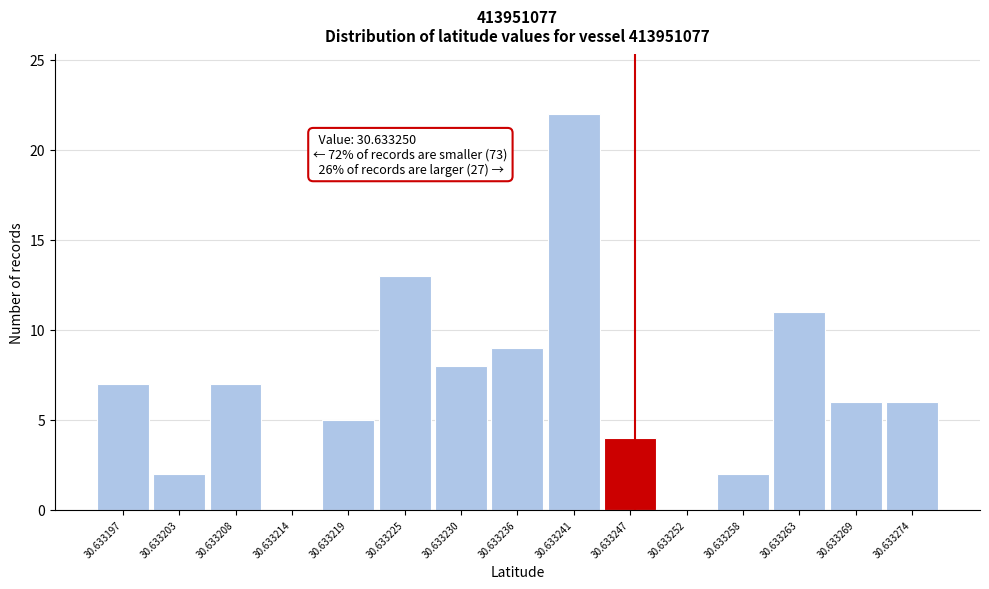

Reading left to right, list all the values displayed in this chart.

30.633197=7	30.633203=2	30.633208=7	30.633214=0	30.633219=5	30.633225=13	30.633230=8	30.633236=9	30.633241=22	30.633247=4	30.633252=0	30.633258=2	30.633263=11	30.633269=6	30.633274=6